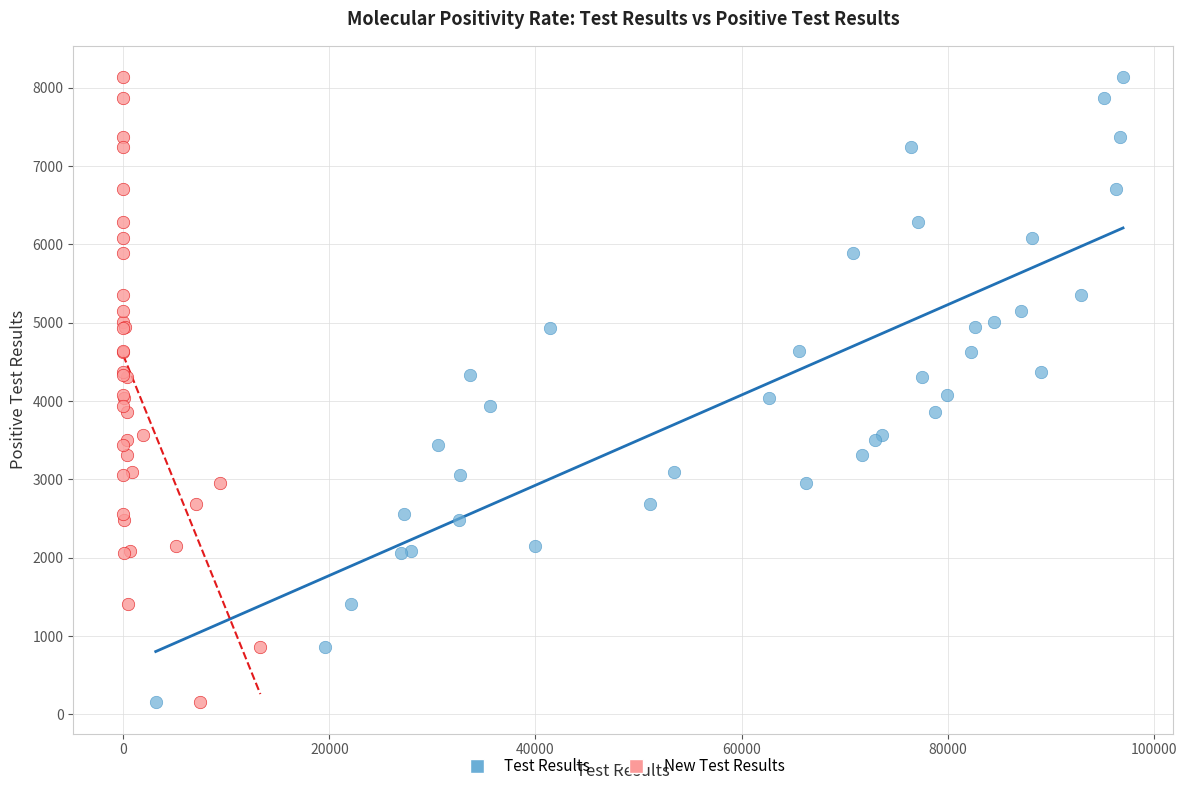

What are all the series names shown in the legend?

Test Results, New Test Results